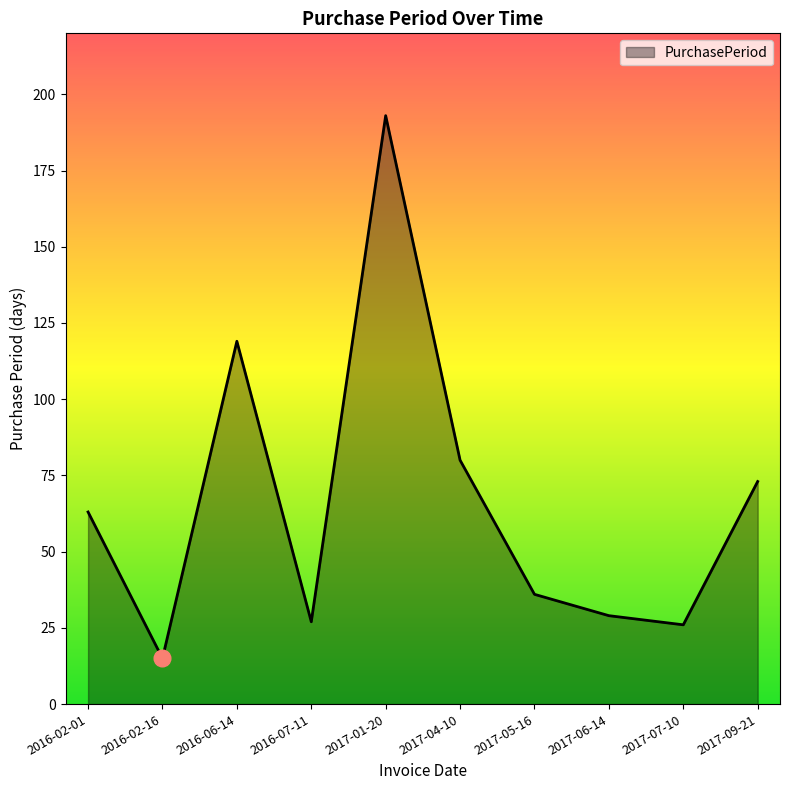

How many interior local peaks (higher than both neighbors) does the data have?

2